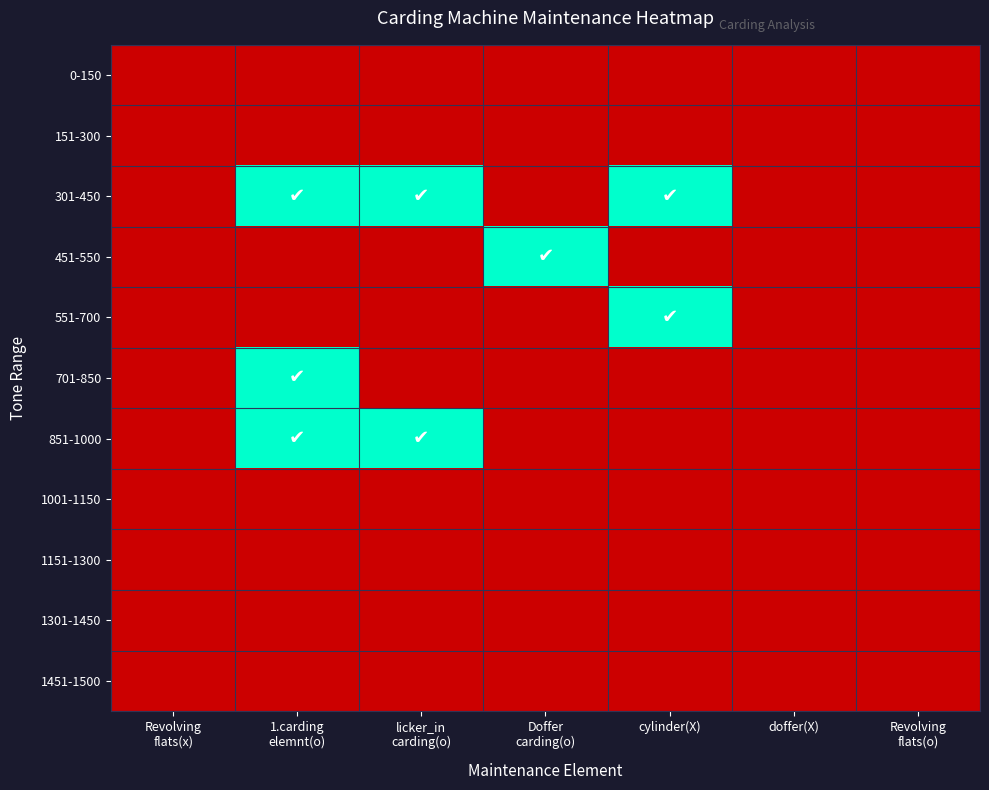

At Revolving flats(x), list the series in order from largest to smallest.

0-150, 151-300, 301-450, 451-550, 551-700, 701-850, 851-1000, 1001-1150, 1151-1300, 1301-1450, 1451-1500